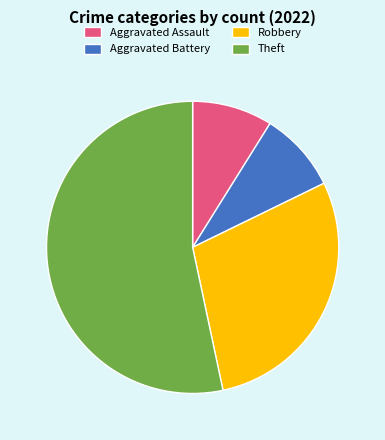

How many slices are in this pie chart?

4